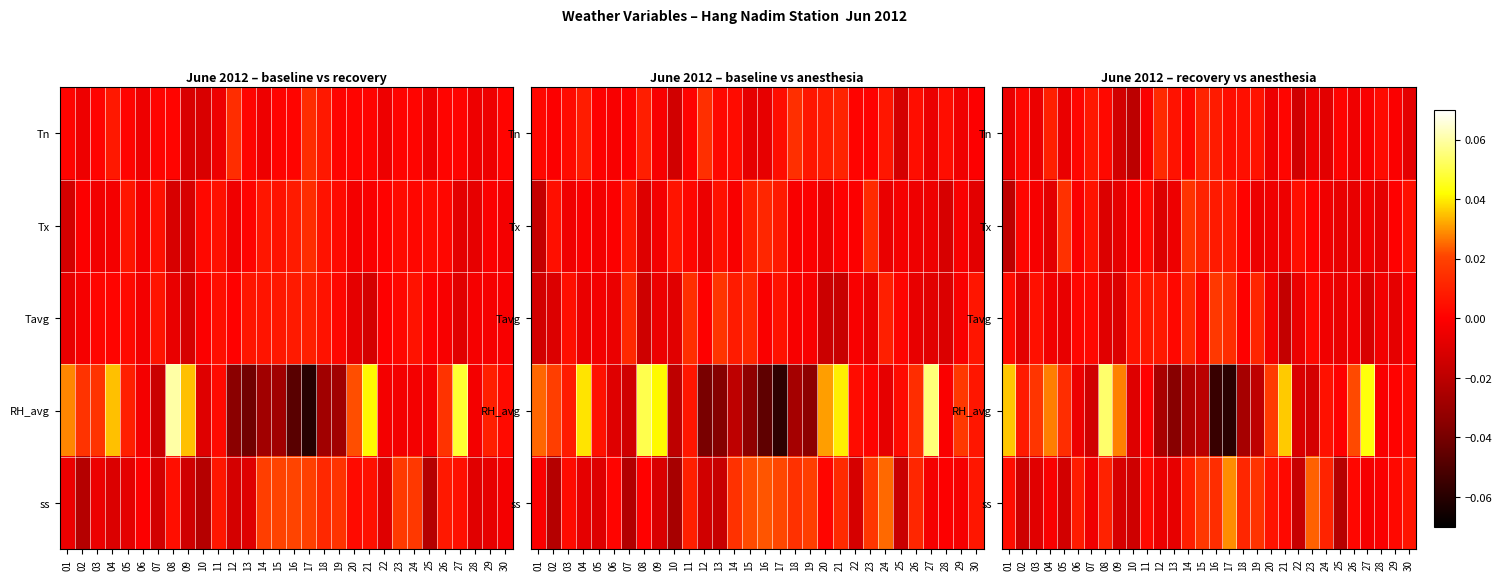

Between 04 and 29, which series saw the biggest shift?

RH_avg